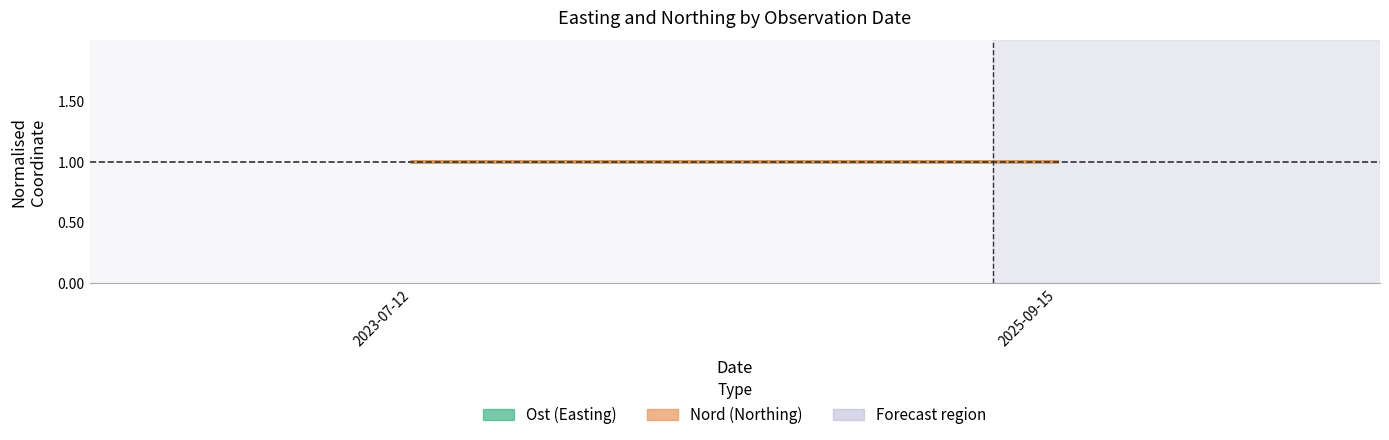

What is the average value of the Nord (Northing) series?

1.0